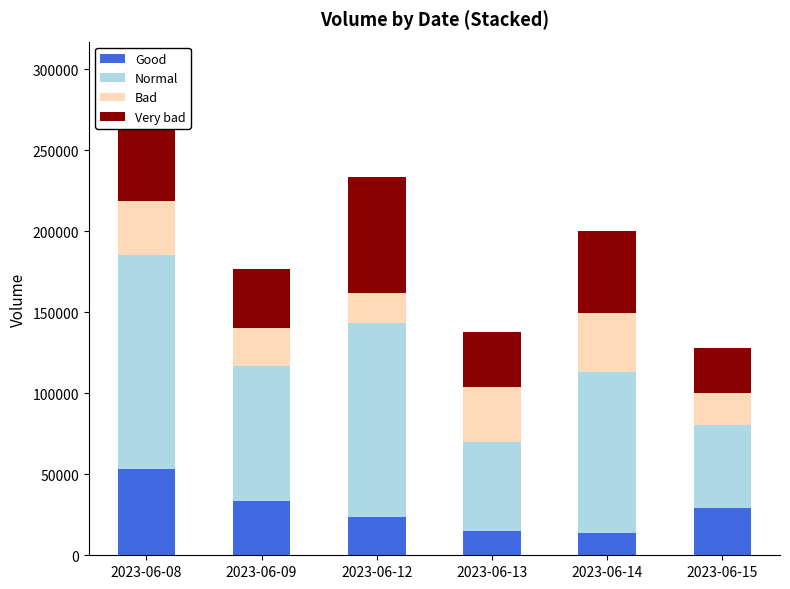

The value of Good at 2023-06-09 is 10885. True or false?

False